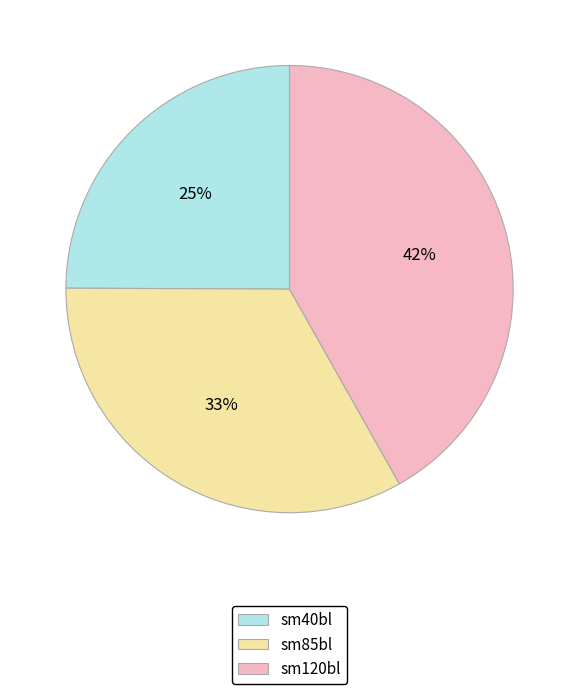

What is the ratio of the value at sm85bl to the value at sm120bl?

0.8